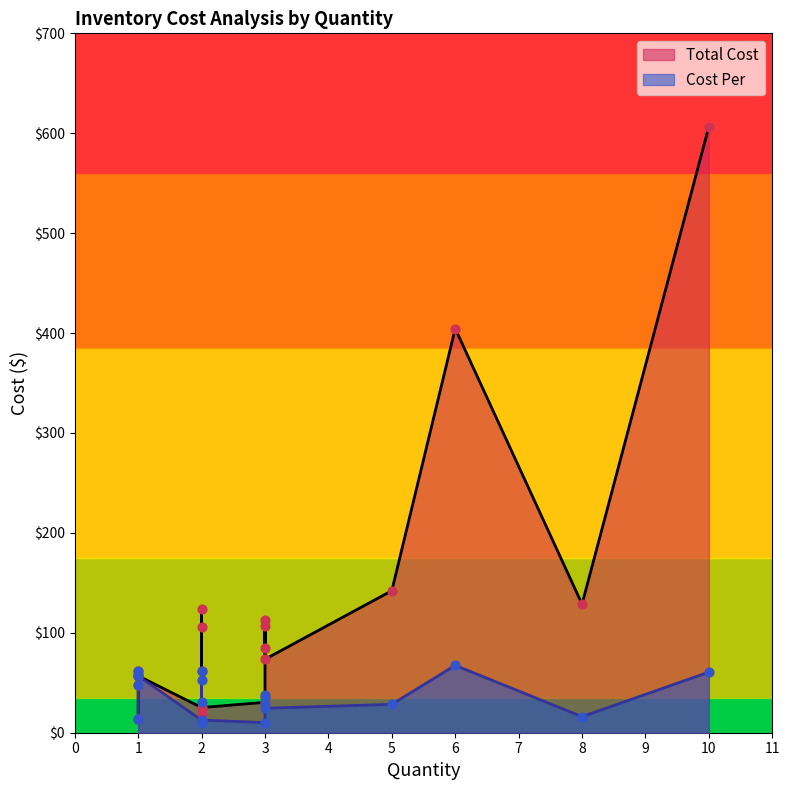

Which series has the widest spread of Y values?

Total Cost